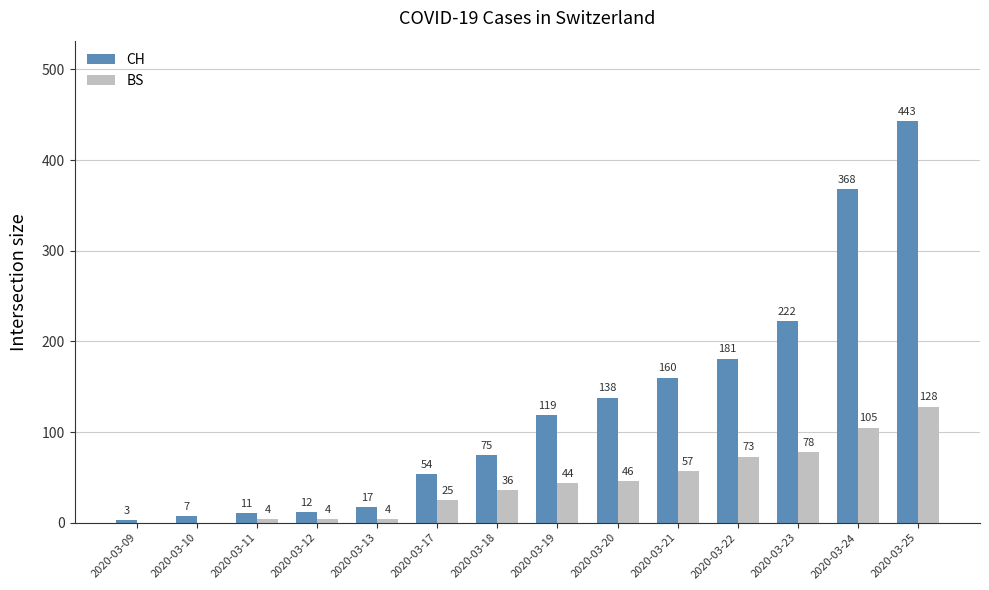

What is the highest value of the CH series?

443